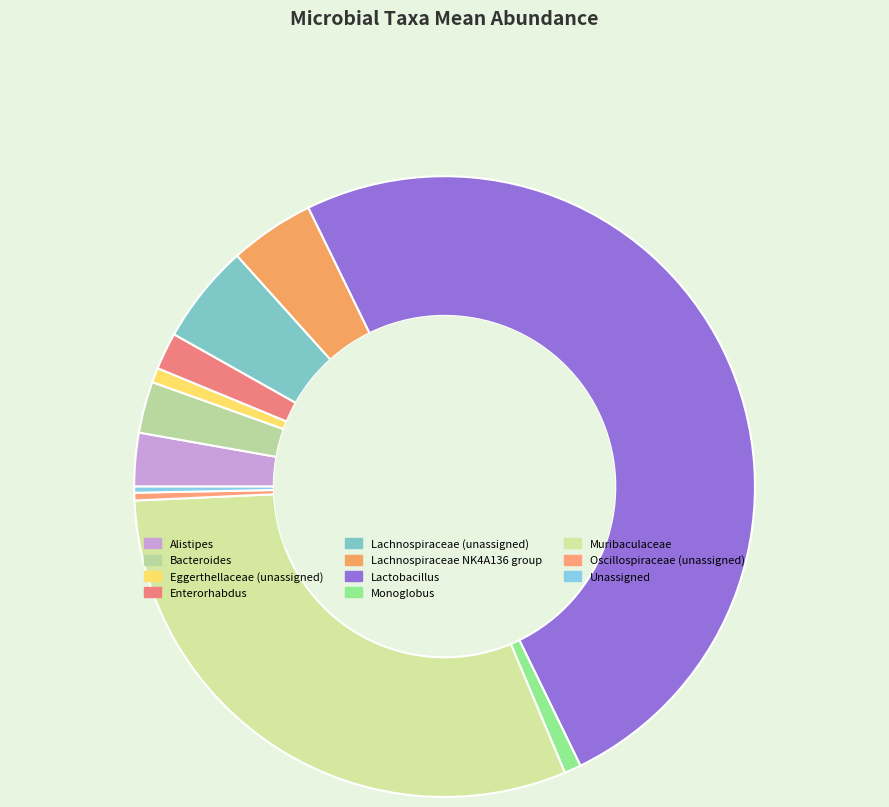

Count the number of slices in the pie.

11